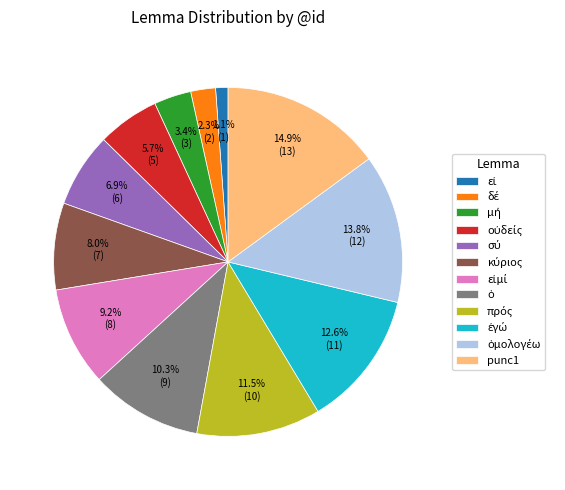

Does any single category account for the majority?

No